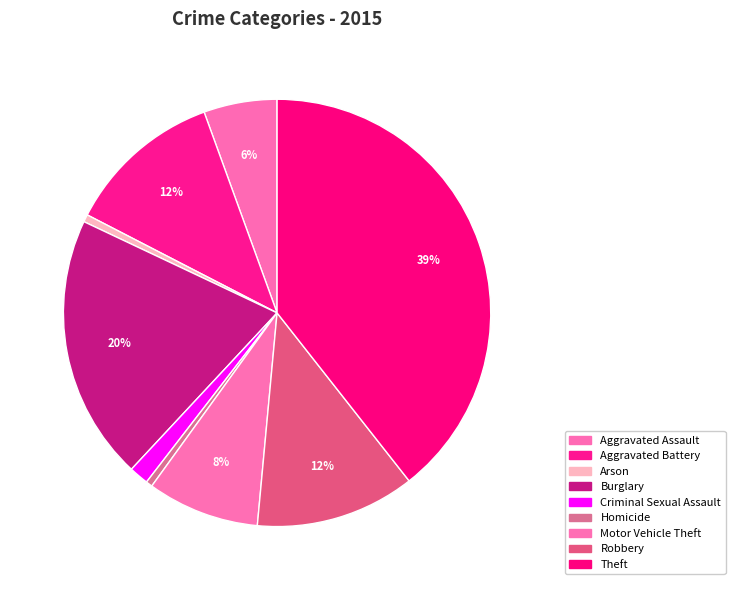

To the nearest percent, what is the difference between the largest and smallest slice percentages?

39%